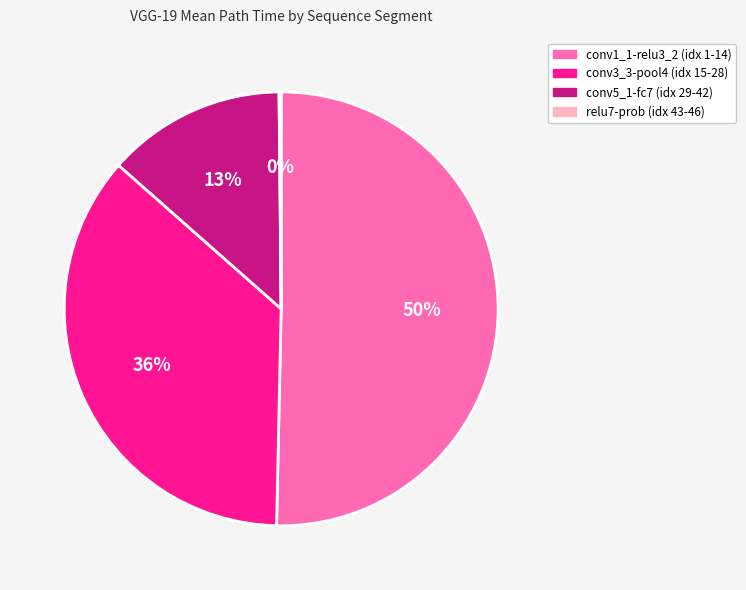

True or false: conv5_1-fc7 (idx 29-42) accounts for 21% of the total.

False